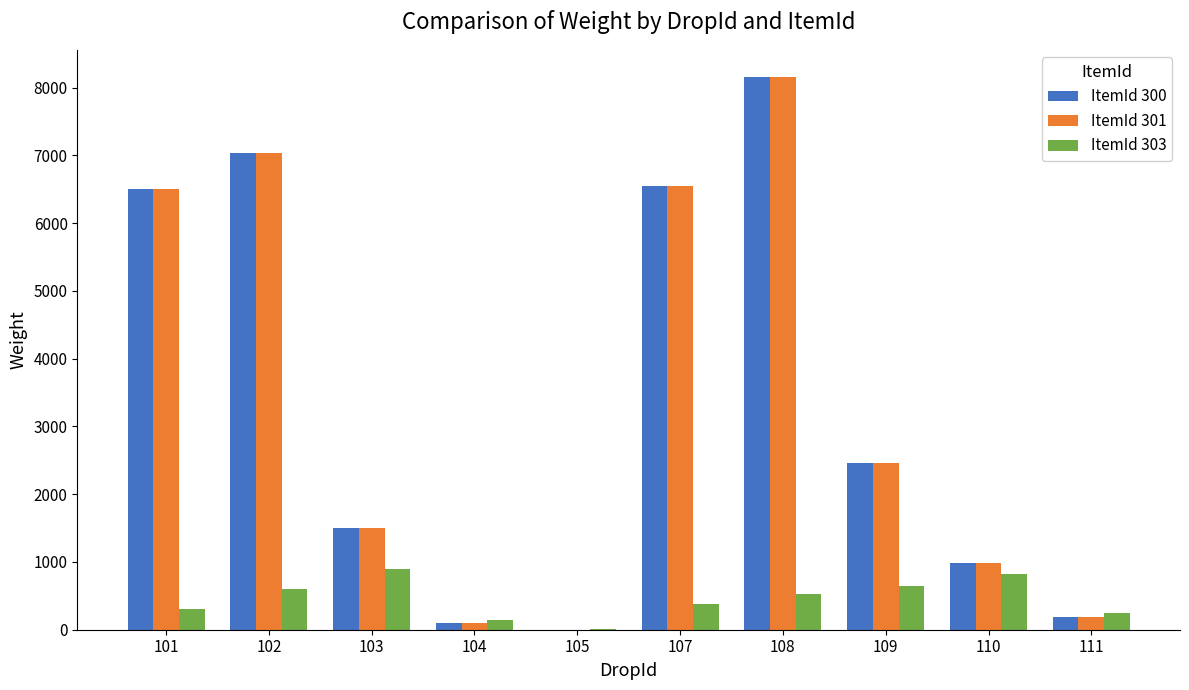

At which category is the sum across all series the highest?

108